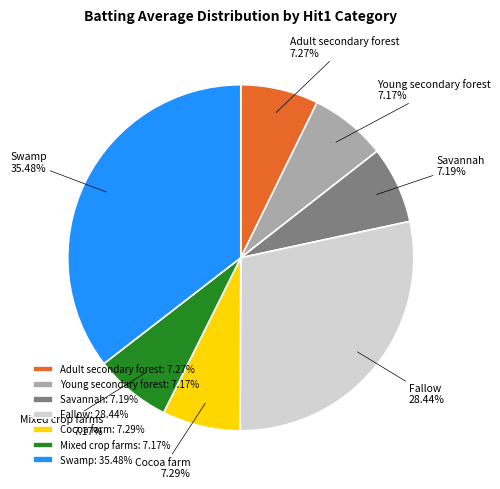

How many segments does this pie chart have?

7